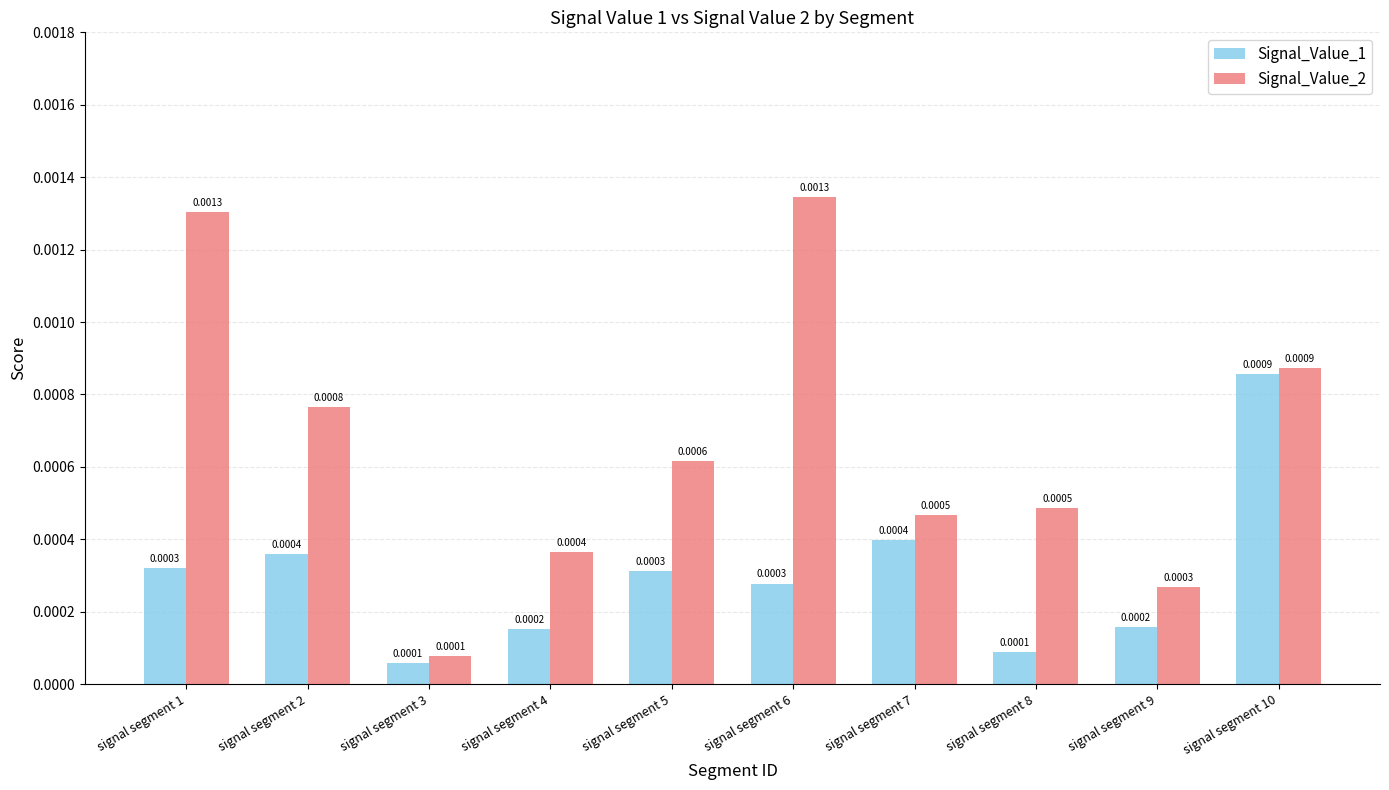

Is the value of Signal_Value_1 at signal segment 5 greater than the value of Signal_Value_2 at signal segment 5?

No